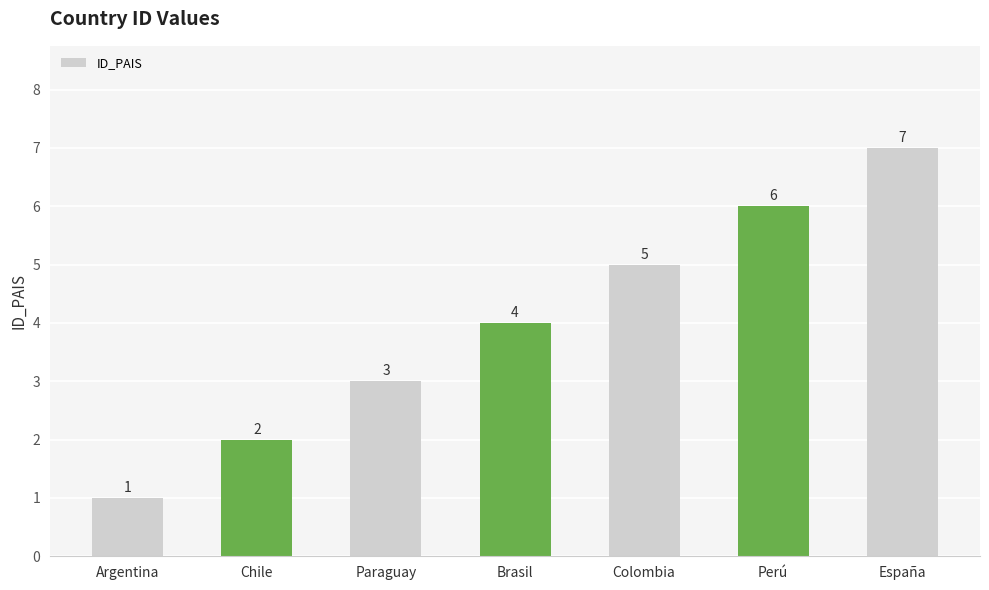

What is the change in value from Argentina to Paraguay?

+2